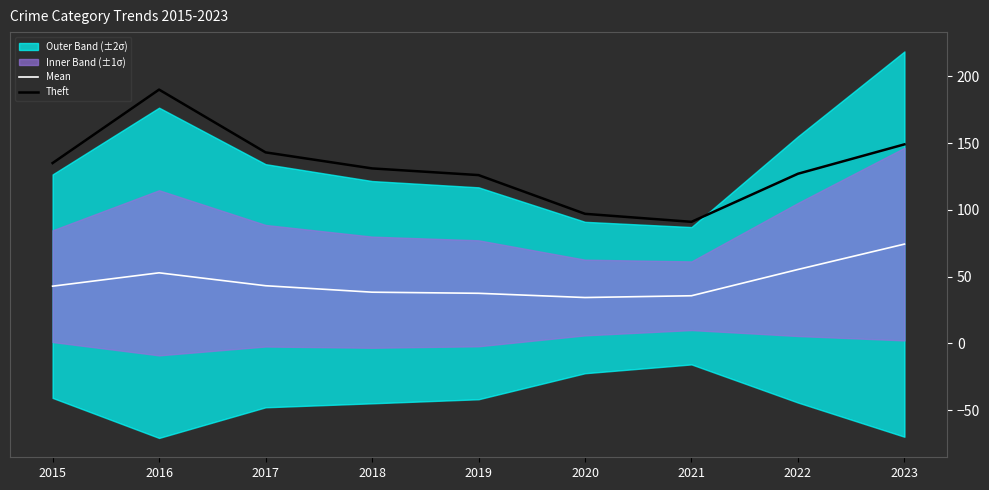

Rank the series by their average value, from highest to lowest.

Theft, Mean